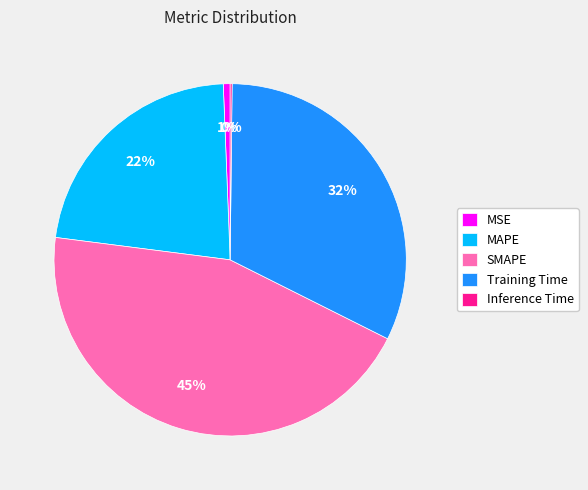

To the nearest percent, what percentage of the pie is SMAPE?

45%